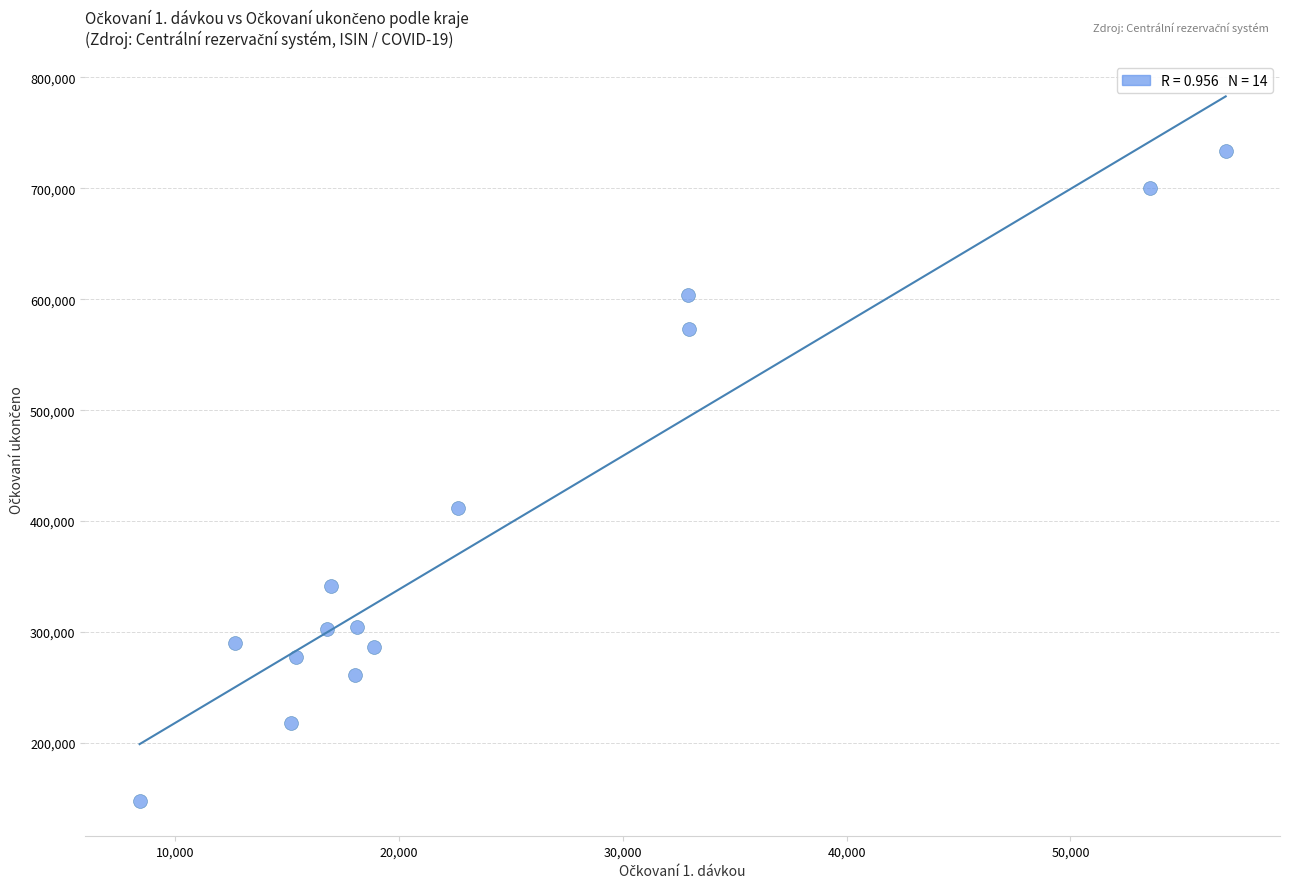

What Y value in the scatter plot is closest to 440741?

412153